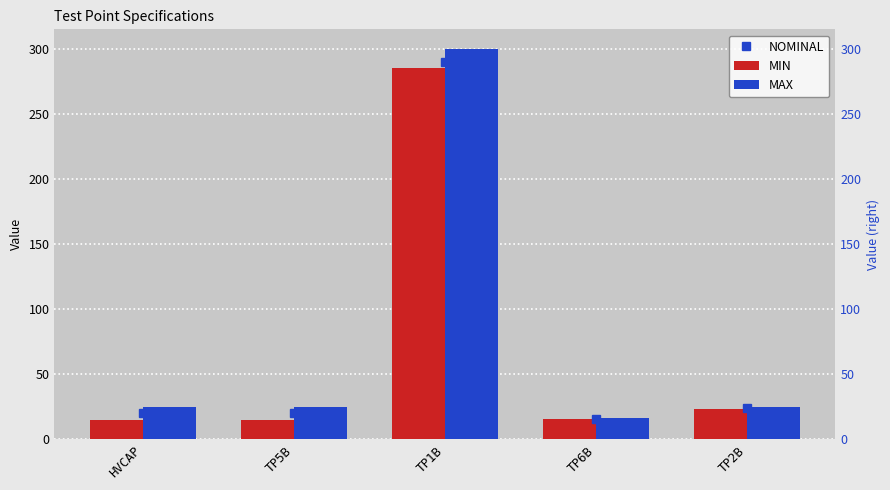

What is the label of the 1st bar from the right?

TP2B